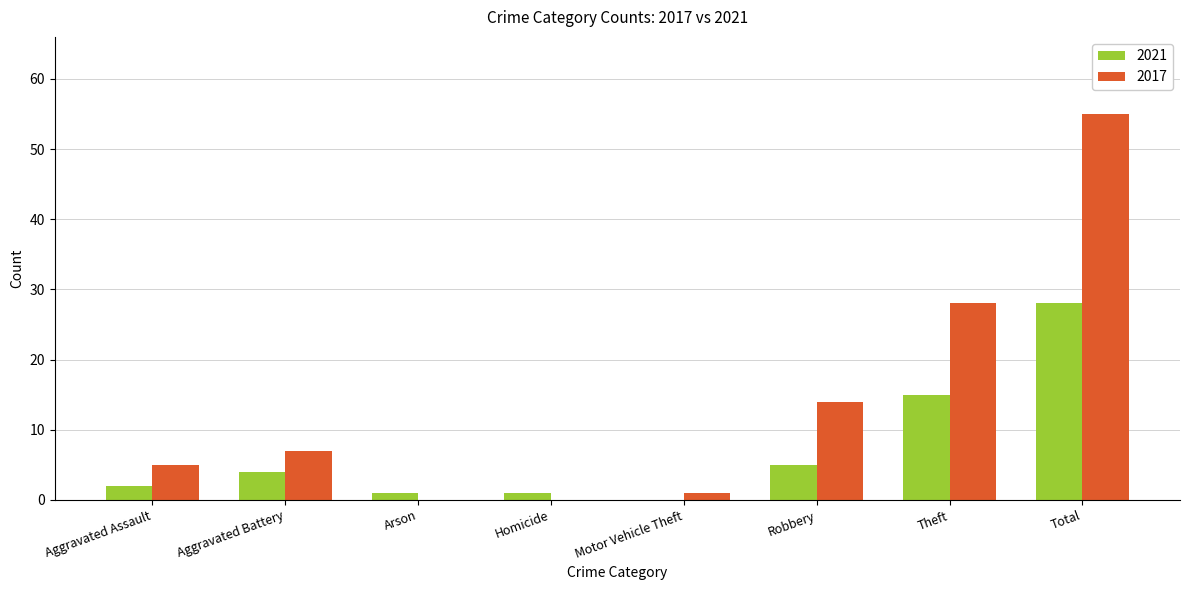

What is the sum of all 2017 values?

110